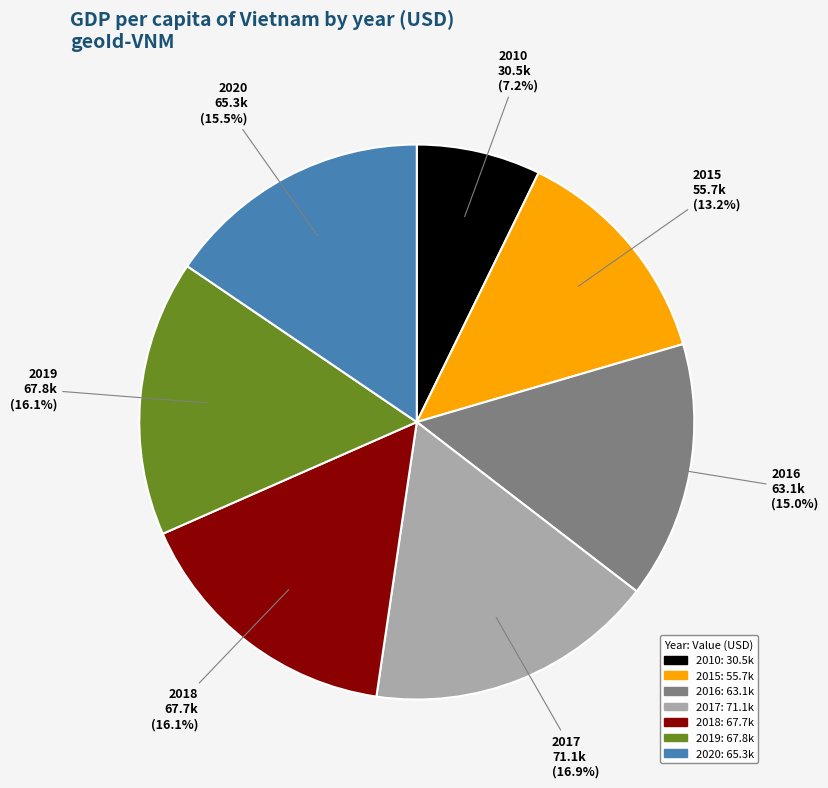

Which slice is the largest?

2017